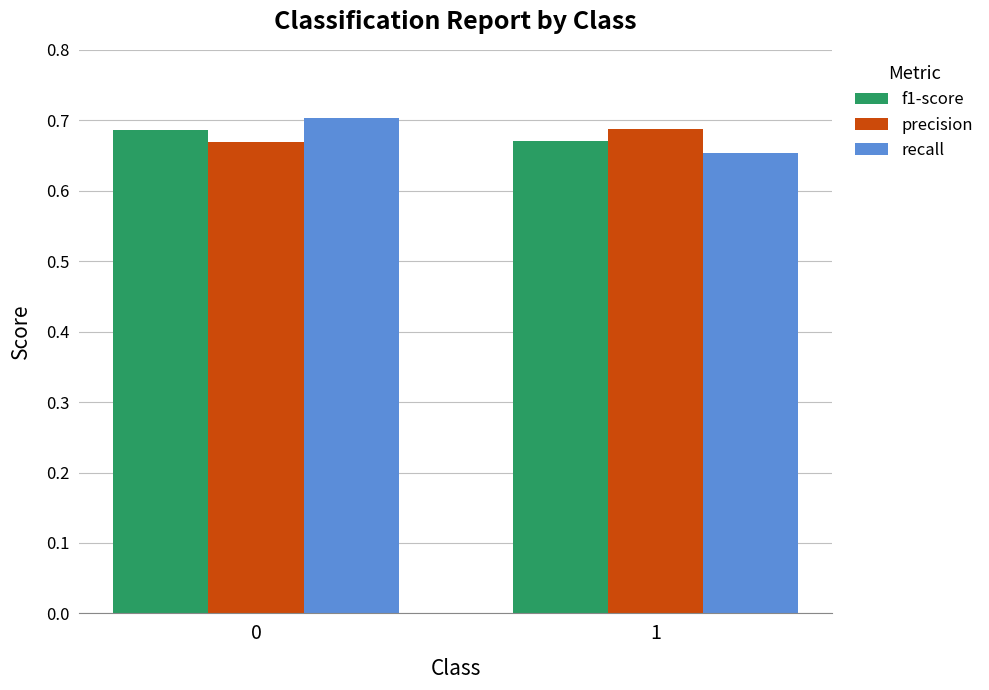

What is the total value across all series at 0?

2.1